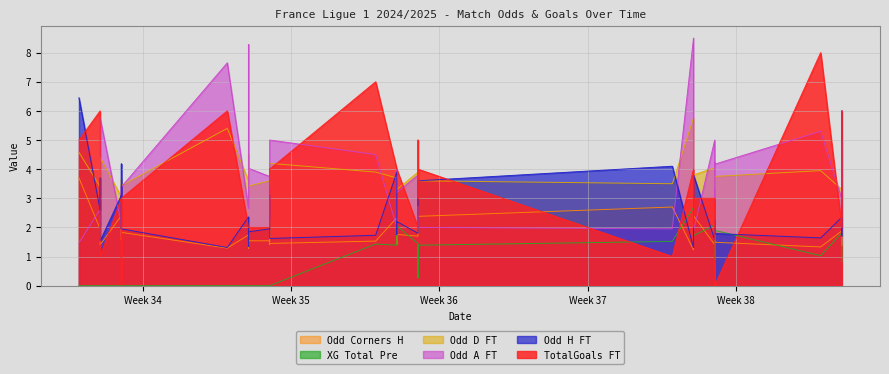

True or false: Odd_Corners_H has more than 0 points higher than both neighbors.

True